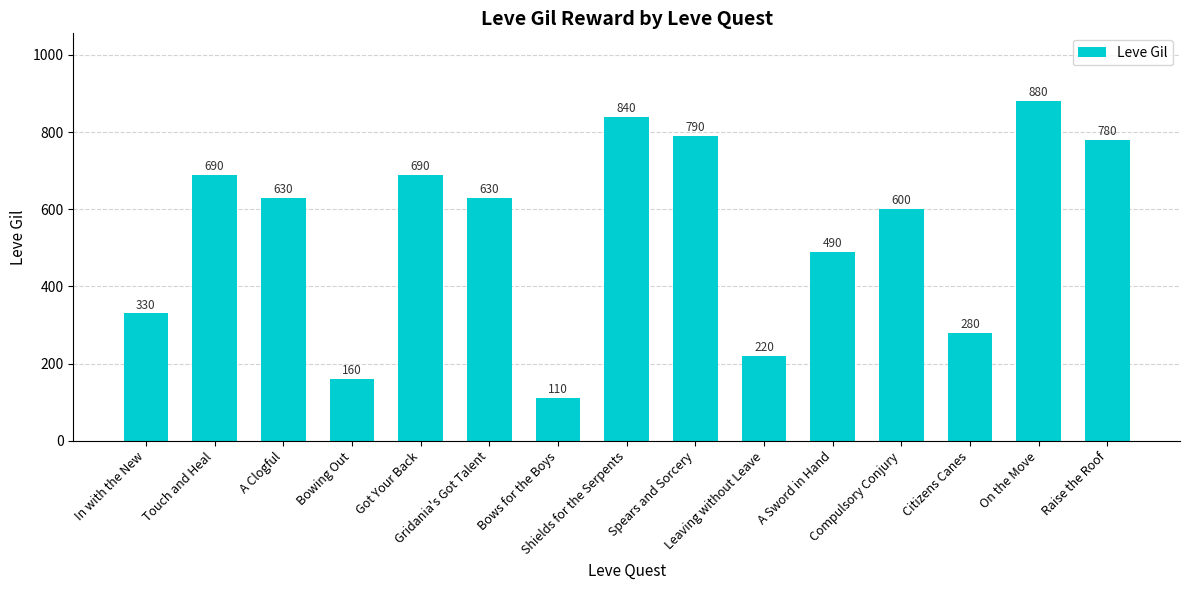

What is the average value?

541